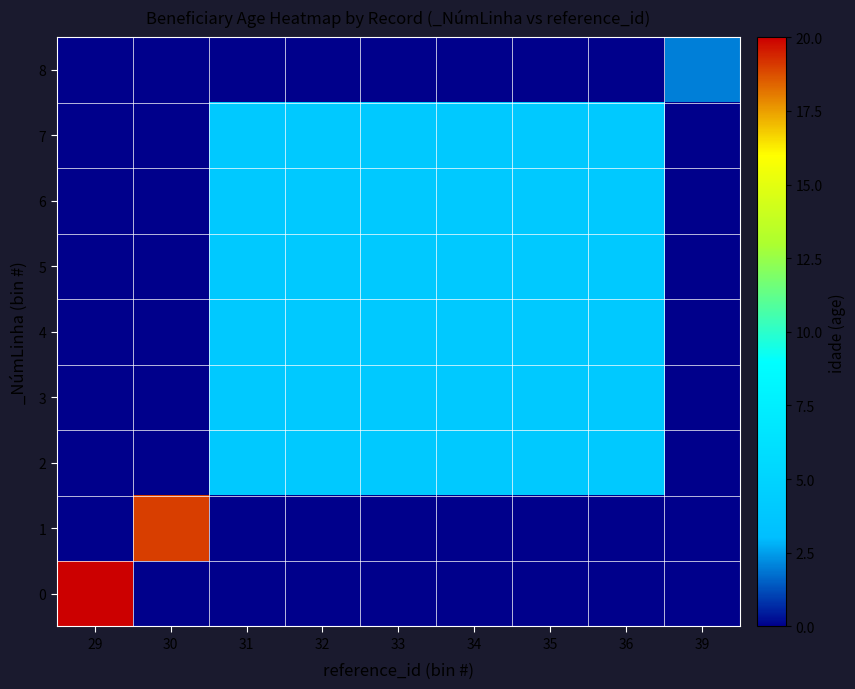

Reading left to right, what are all the values shown in this chart?

0: 29=20	30=0	31=0	32=0	33=0	34=0	35=0	36=0	39=0
1: 29=0	30=19	31=0	32=0	33=0	34=0	35=0	36=0	39=0
2: 29=0	30=0	31=4	32=4	33=4	34=4	35=4	36=4	39=0
3: 29=0	30=0	31=4	32=4	33=4	34=4	35=4	36=4	39=0
4: 29=0	30=0	31=4	32=4	33=4	34=4	35=4	36=4	39=0
5: 29=0	30=0	31=4	32=4	33=4	34=4	35=4	36=4	39=0
6: 29=0	30=0	31=4	32=4	33=4	34=4	35=4	36=4	39=0
7: 29=0	30=0	31=4	32=4	33=4	34=4	35=4	36=4	39=0
8: 29=0	30=0	31=0	32=0	33=0	34=0	35=0	36=0	39=2